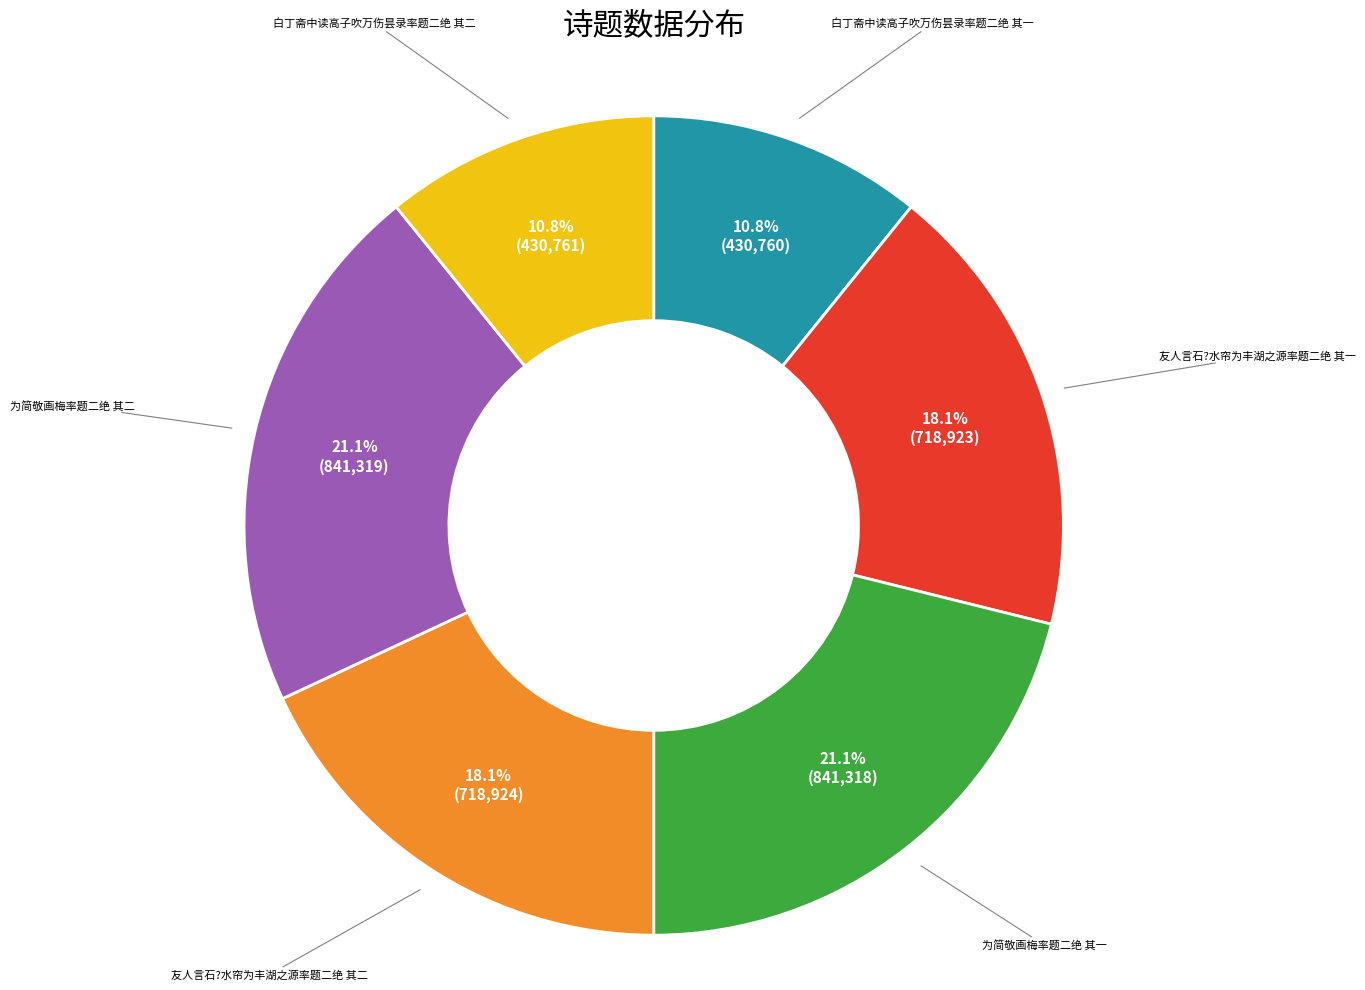

Does any single category account for the majority?

No